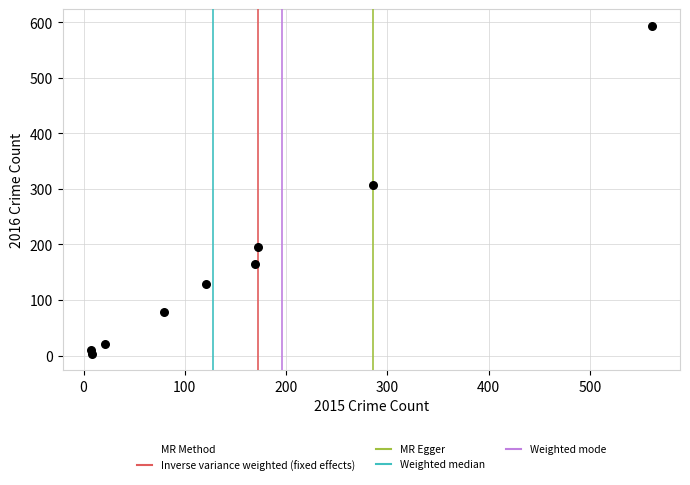

What is the average X value?

158